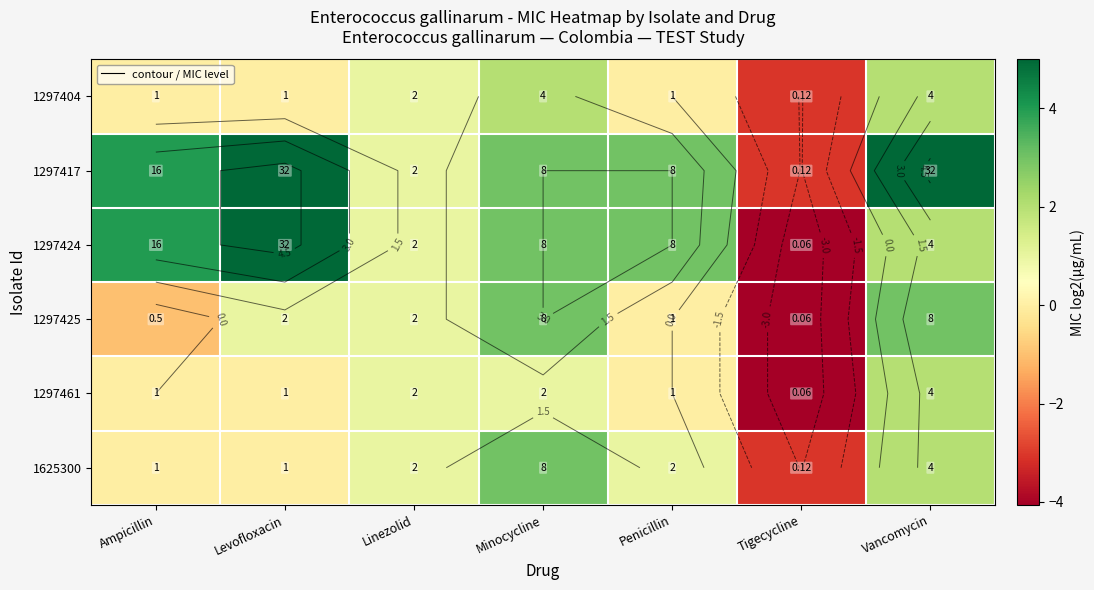

At which category is the sum across all series the highest?

Vancomycin